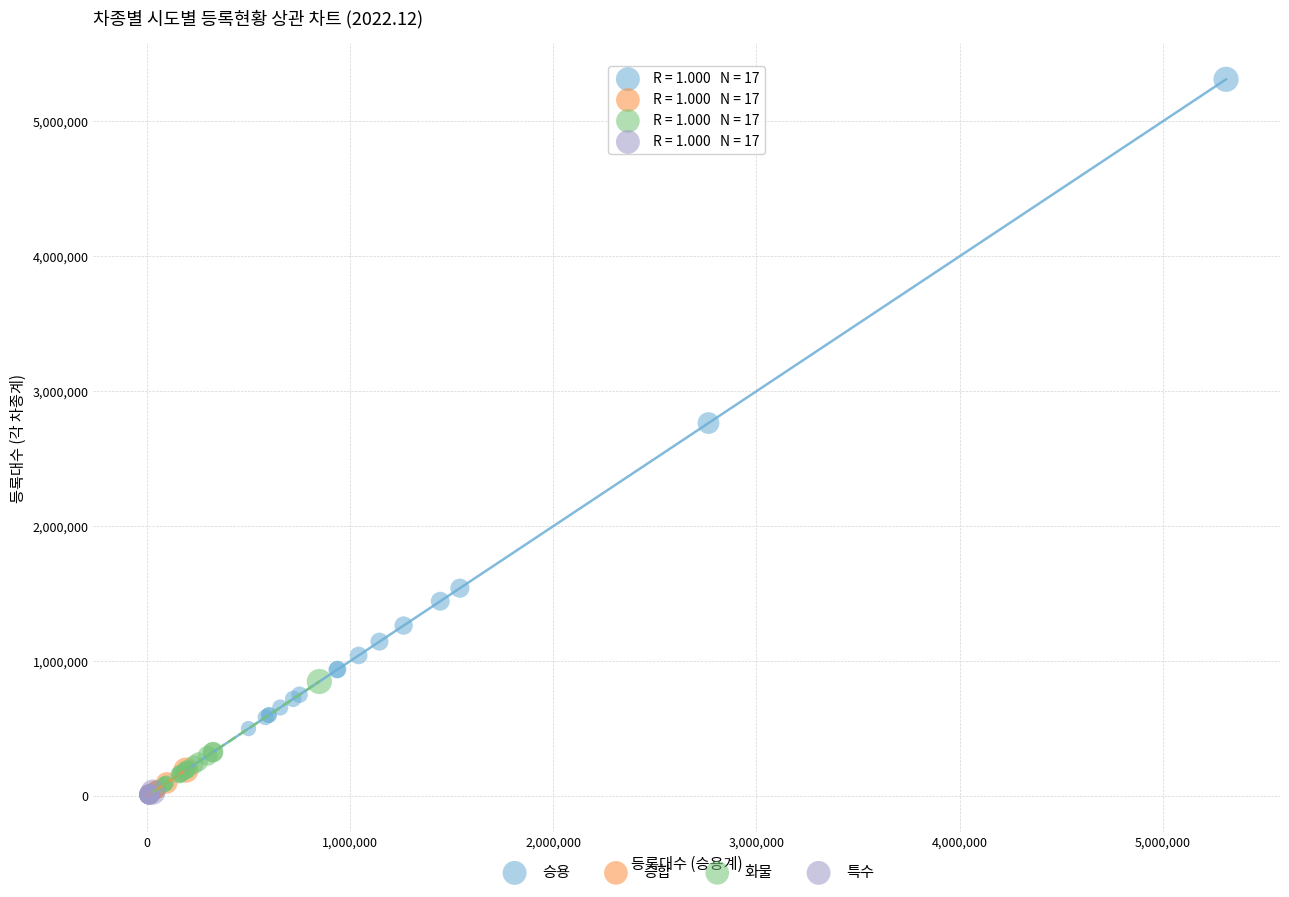

Which series has the largest Y range (max minus min)?

승용